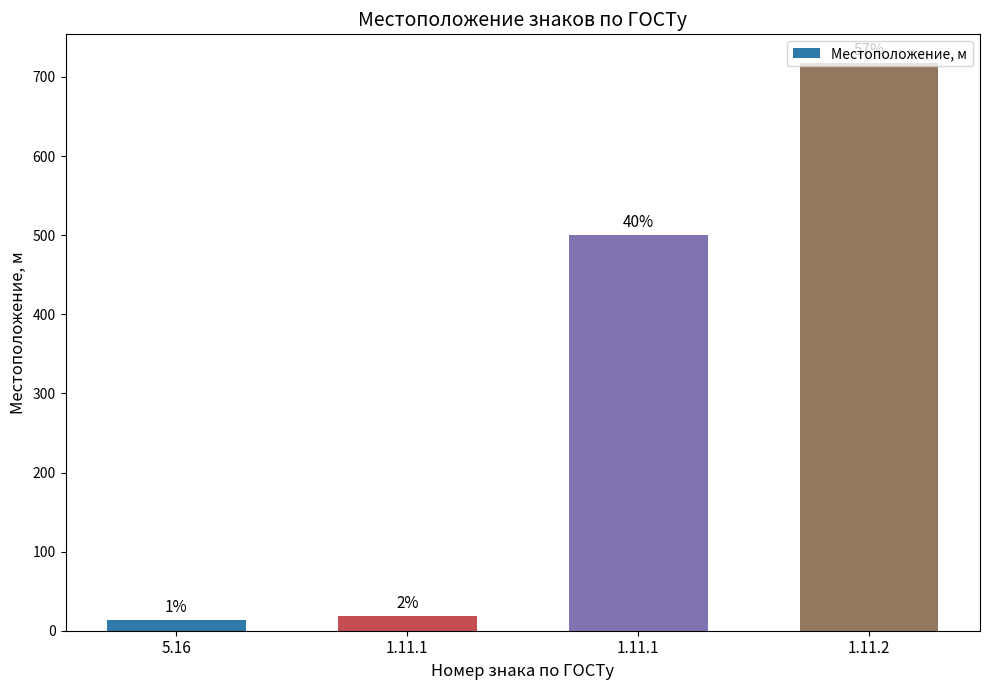

How many bars are there in total?

4